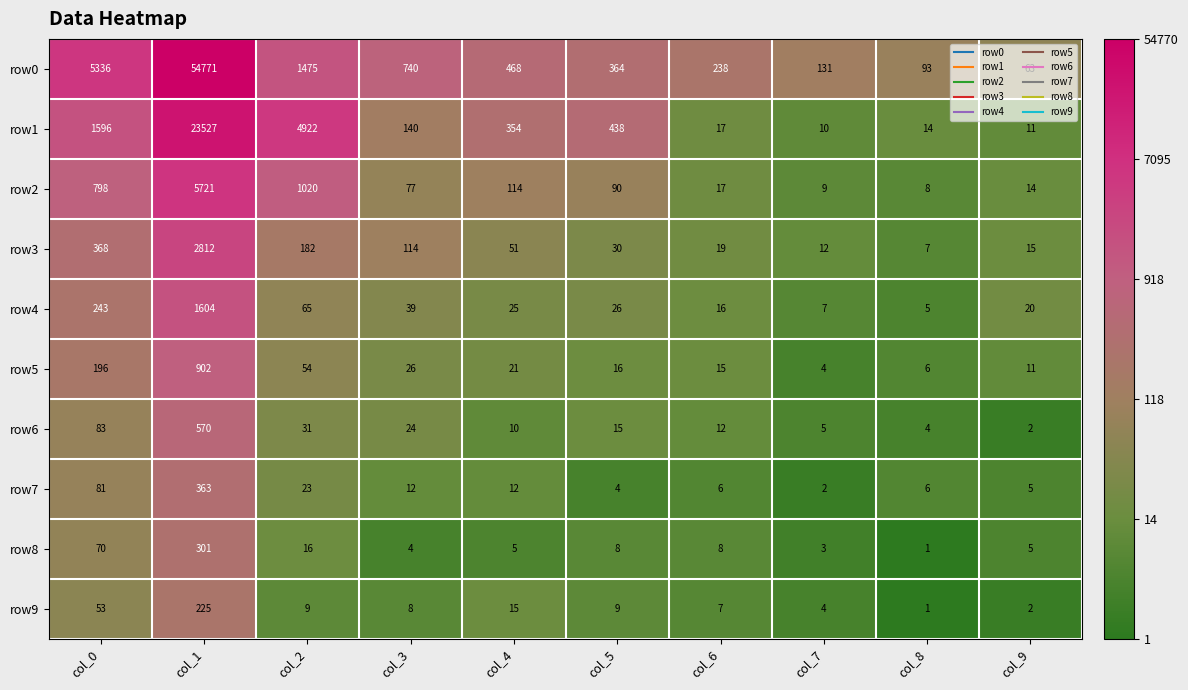

What is the total value across all series at col_3?

1184